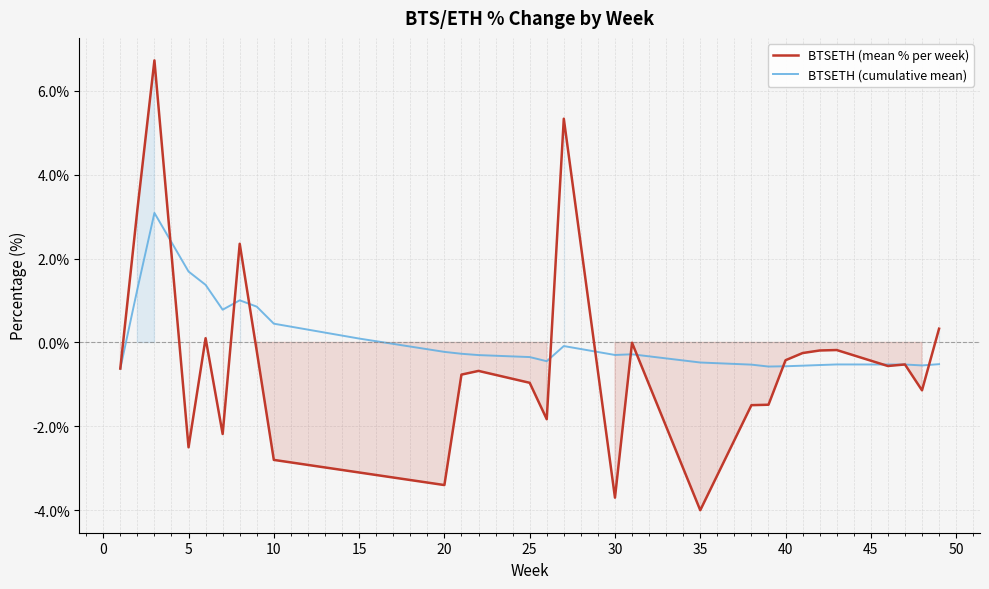

What is the minimum value for BTSETH (cumulative mean)?

-0.6